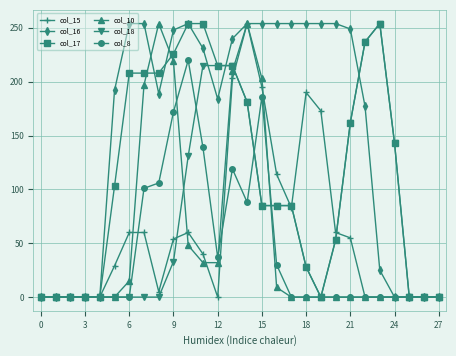

What are all the series names shown in the legend?

col_15, col_16, col_17, col_10, col_18, col_8